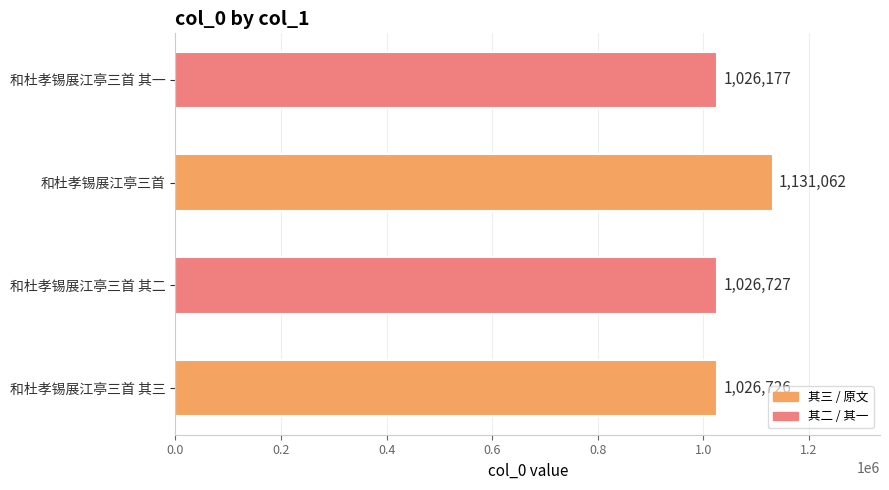

Which label corresponds to the largest value in the chart?

和杜孝锡展江亭三首